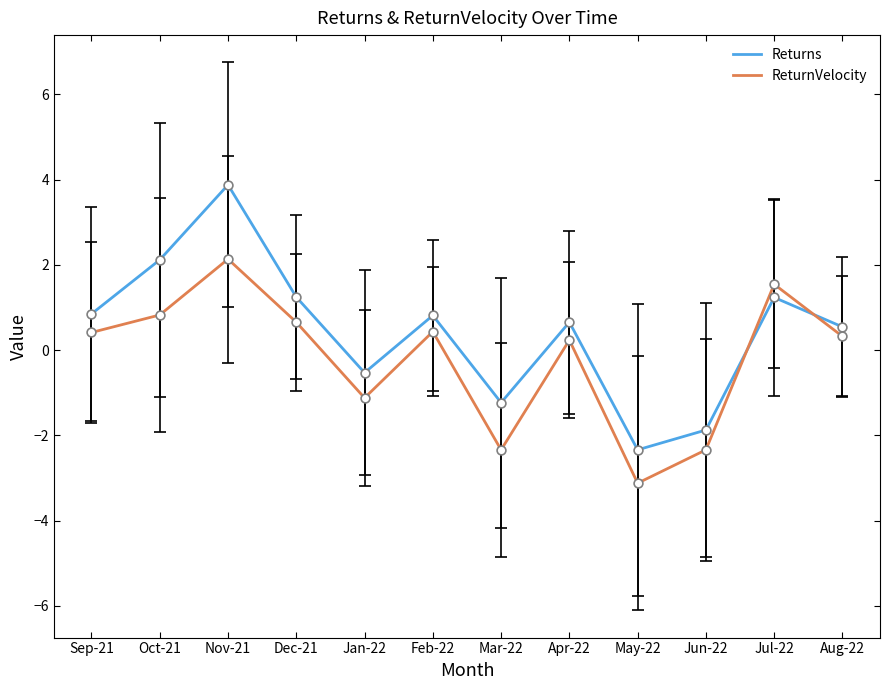

Which series has the largest total across all categories?

Returns